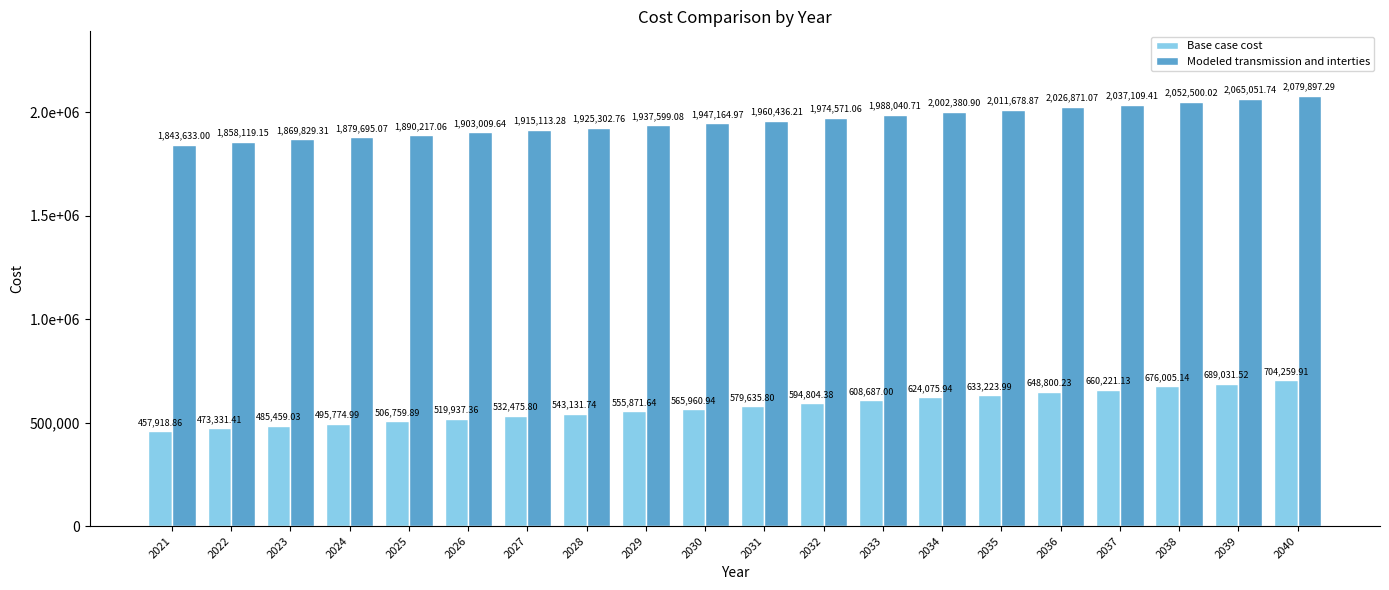

At which category is the sum across all series the highest?

2040